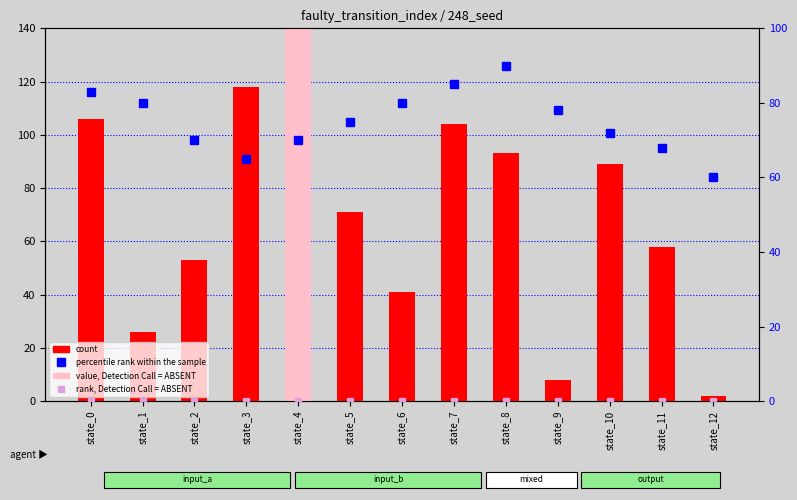

Is the value of value, Detection Call = ABSENT at state_0 greater than the value of count at state_12?

No